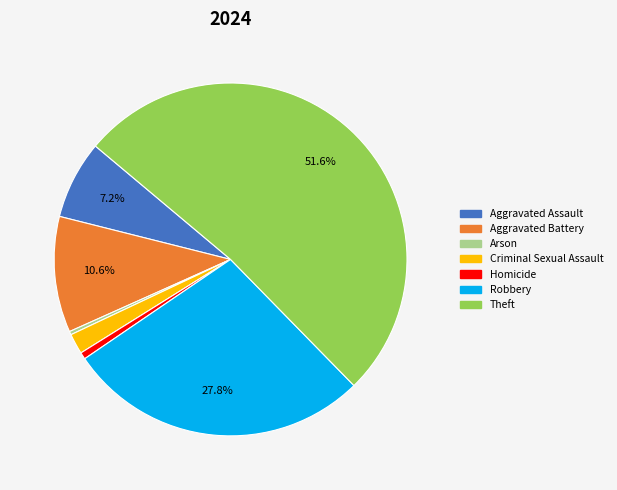

Which has a higher value, Robbery or Aggravated Battery?

Robbery